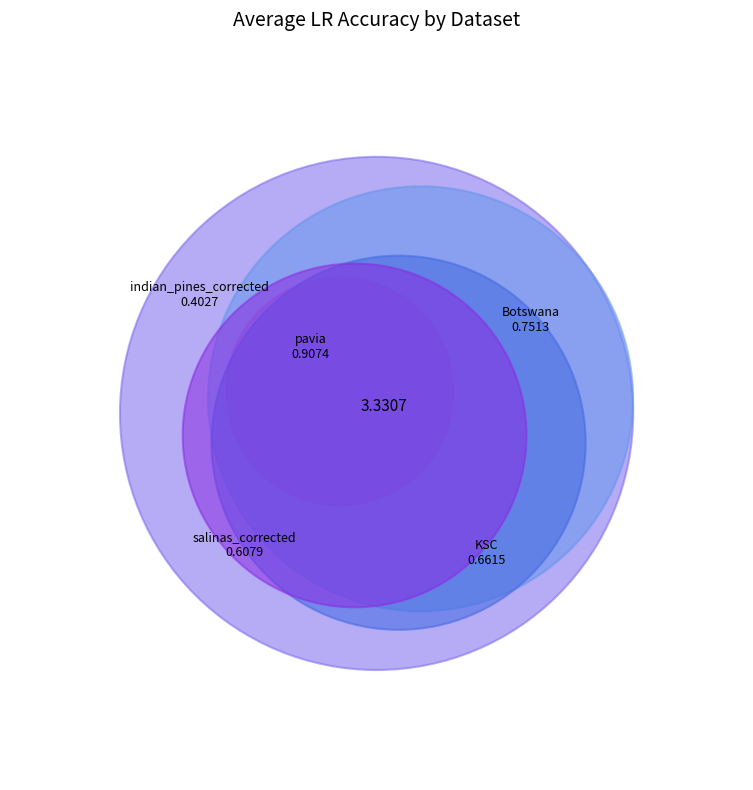

The indian_pines_corrected slice represents 1% of the pie. True or false?

False